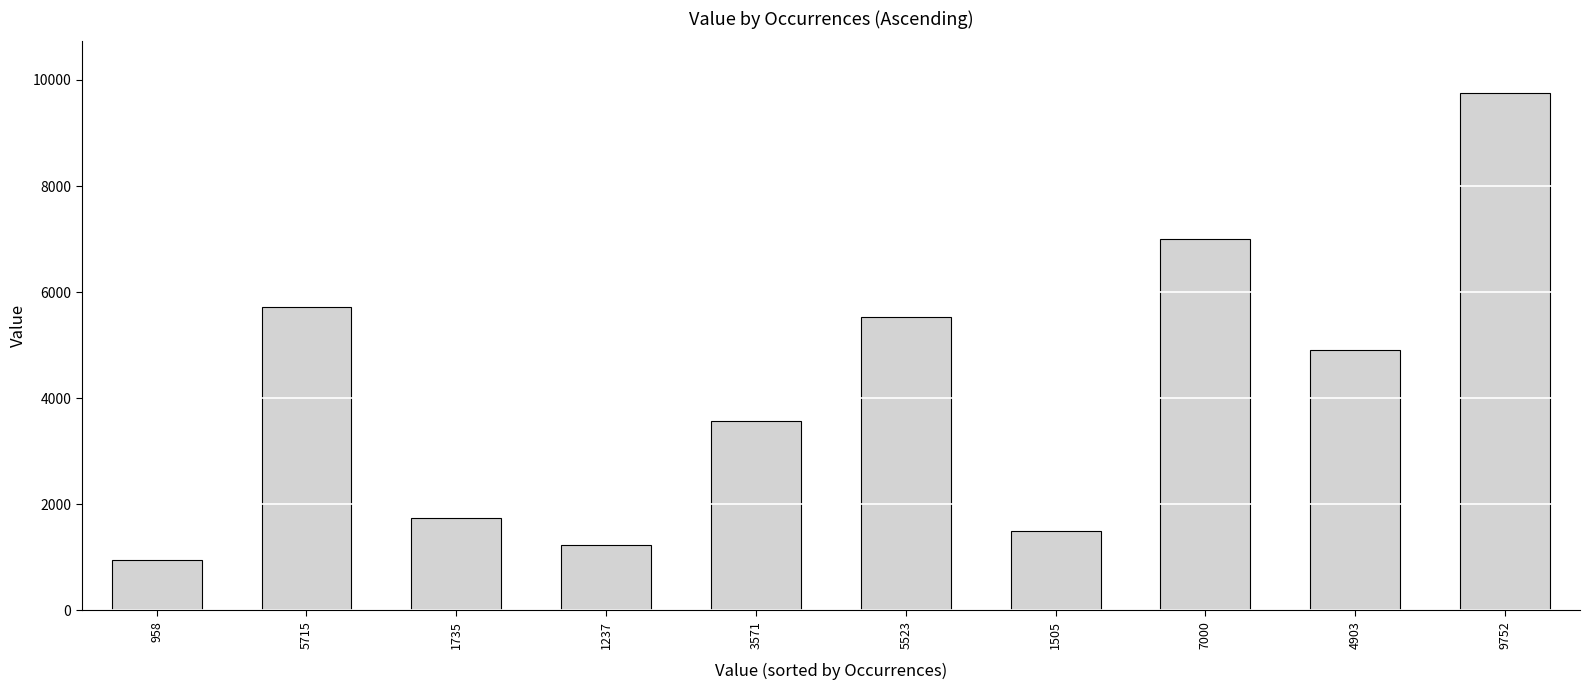

Are the bars grouped side by side (vs. stacked)?

No